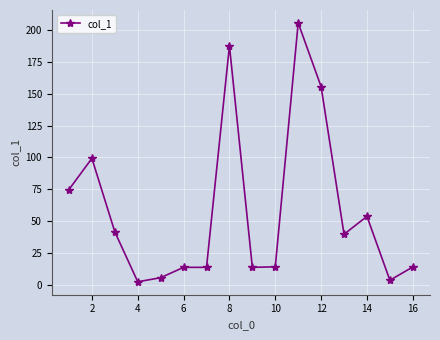

What is the sum of all values?

941.1